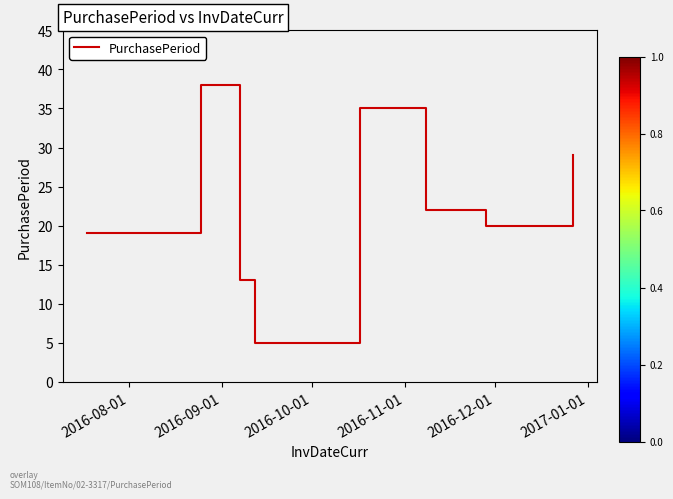

Reading right to left, transcribe all the data shown in this chart.

29	20	22	35	5	13	38	19